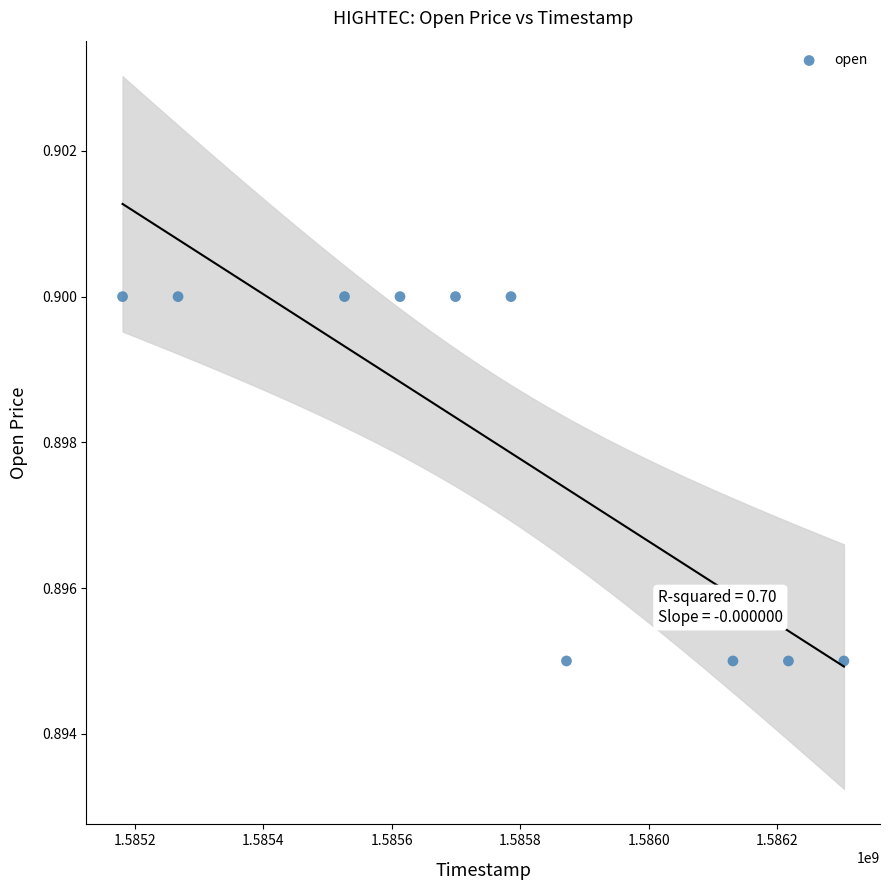

What is the range of X values (max minus min)?

1123200.0